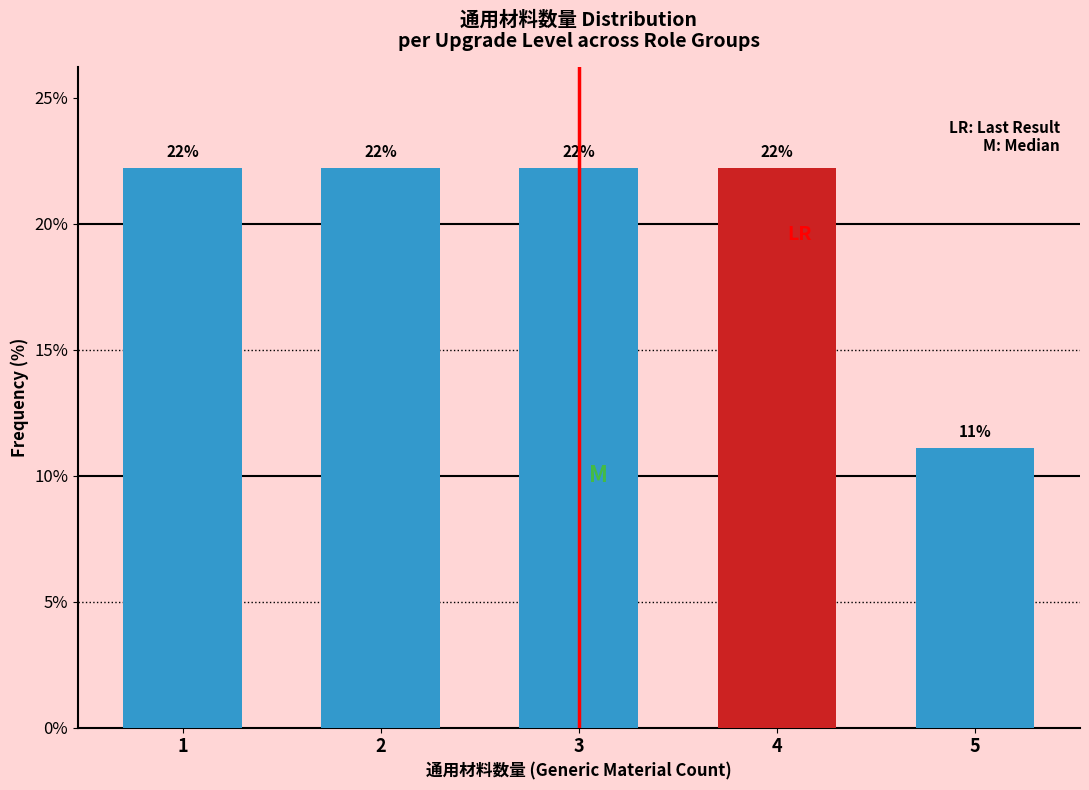

How many bars are there in total?

5